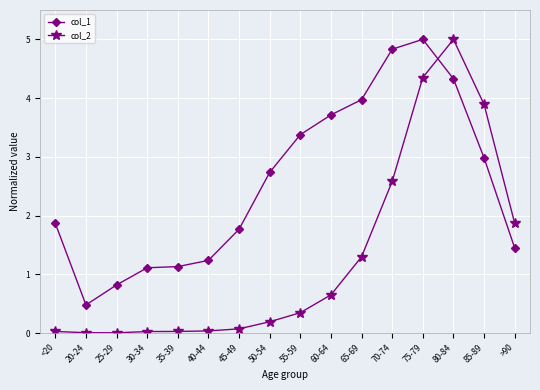

What is the difference between the maximum and minimum values in the col_2 series?

5.0